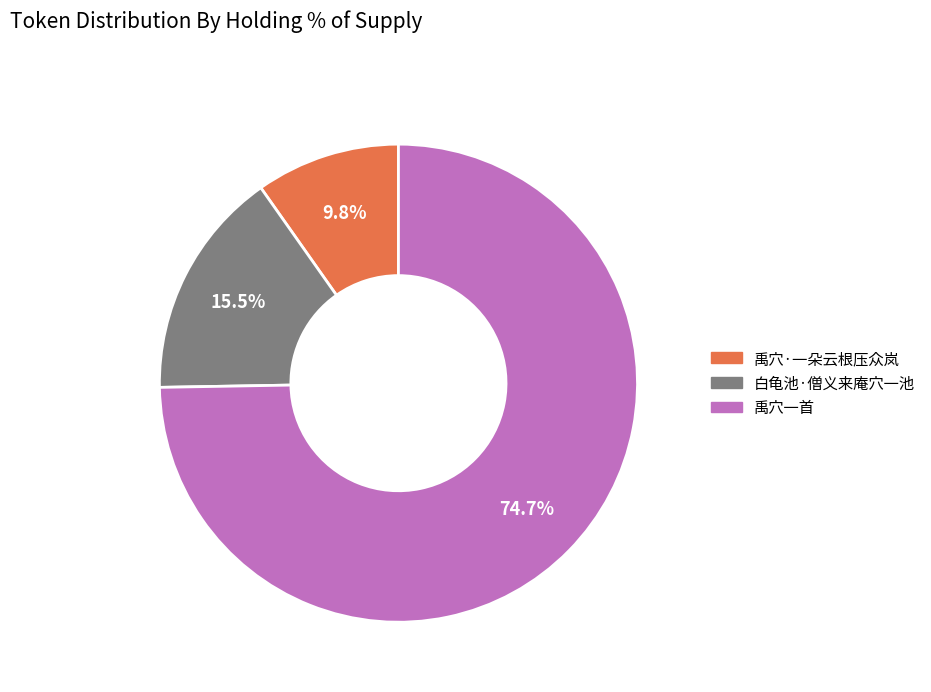

True or false: 禹穴一首 accounts for 75% of the total.

True